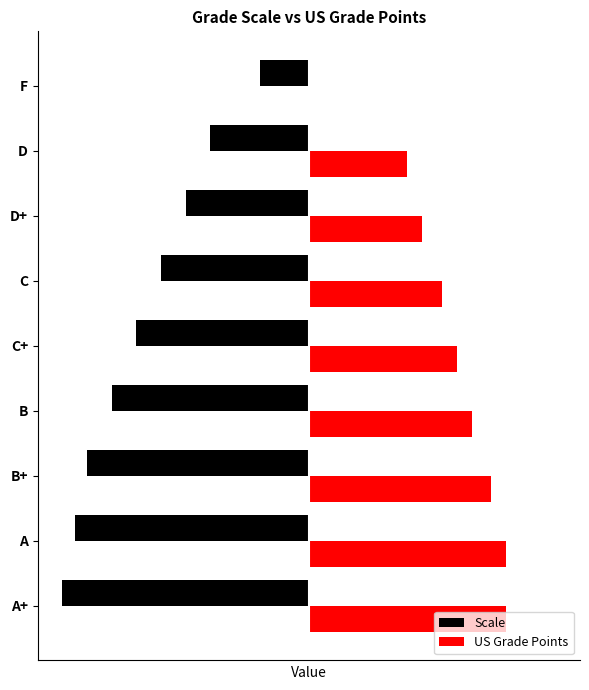

Which series has the largest total across all categories?

US Grade Points